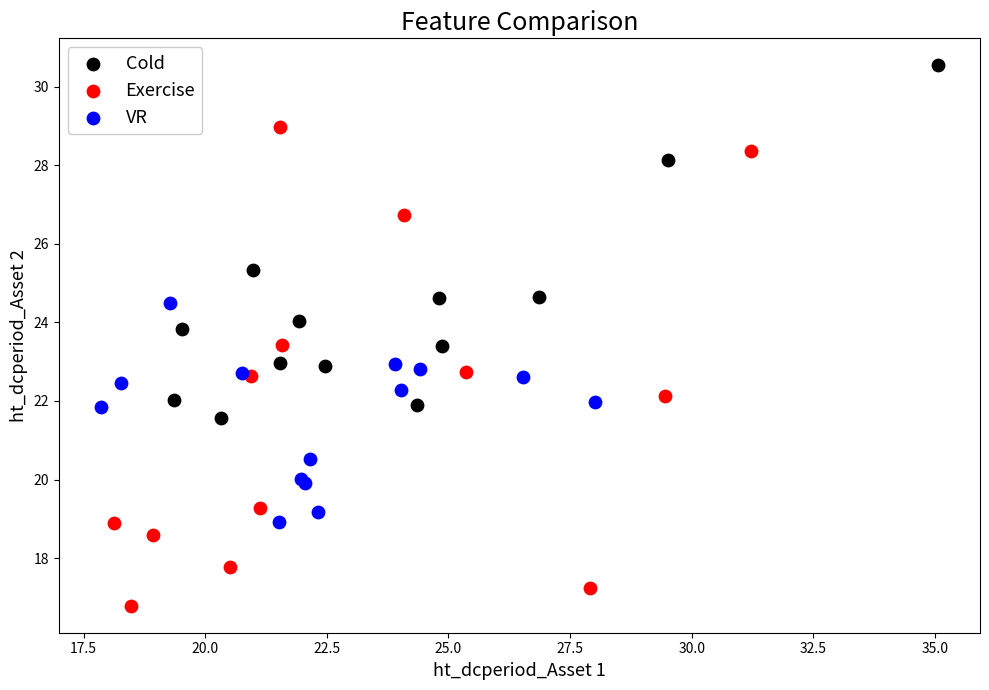

Which series has the widest spread of Y values?

Exercise